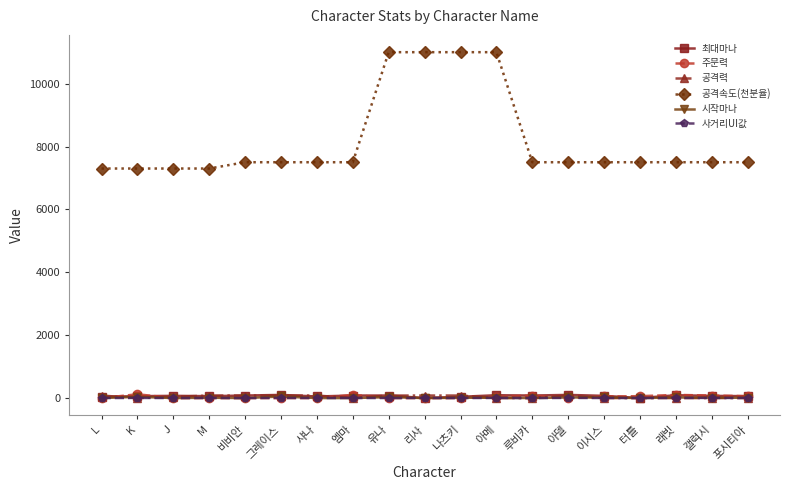

How many data points does each series have?

19